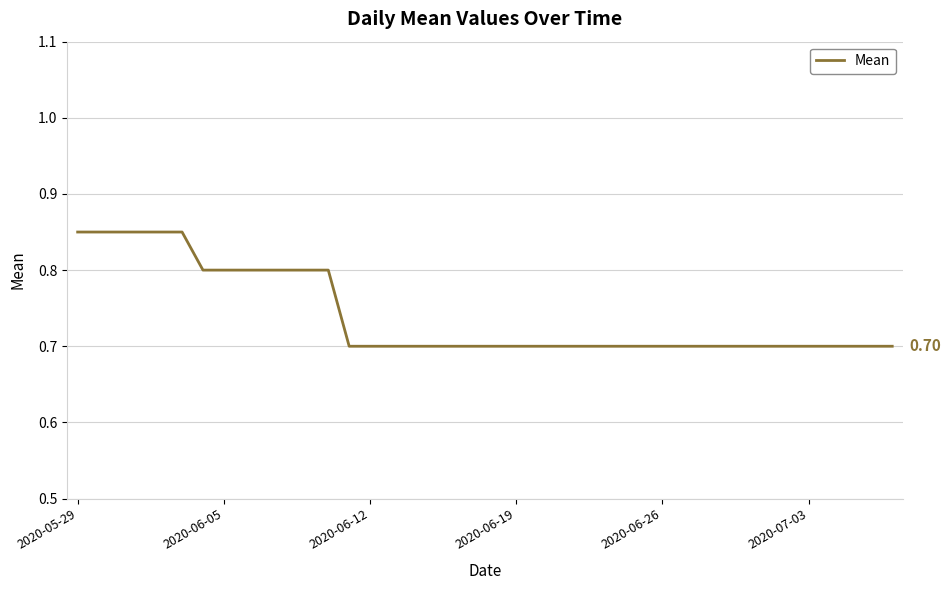

Count the number of categories in the chart.

40